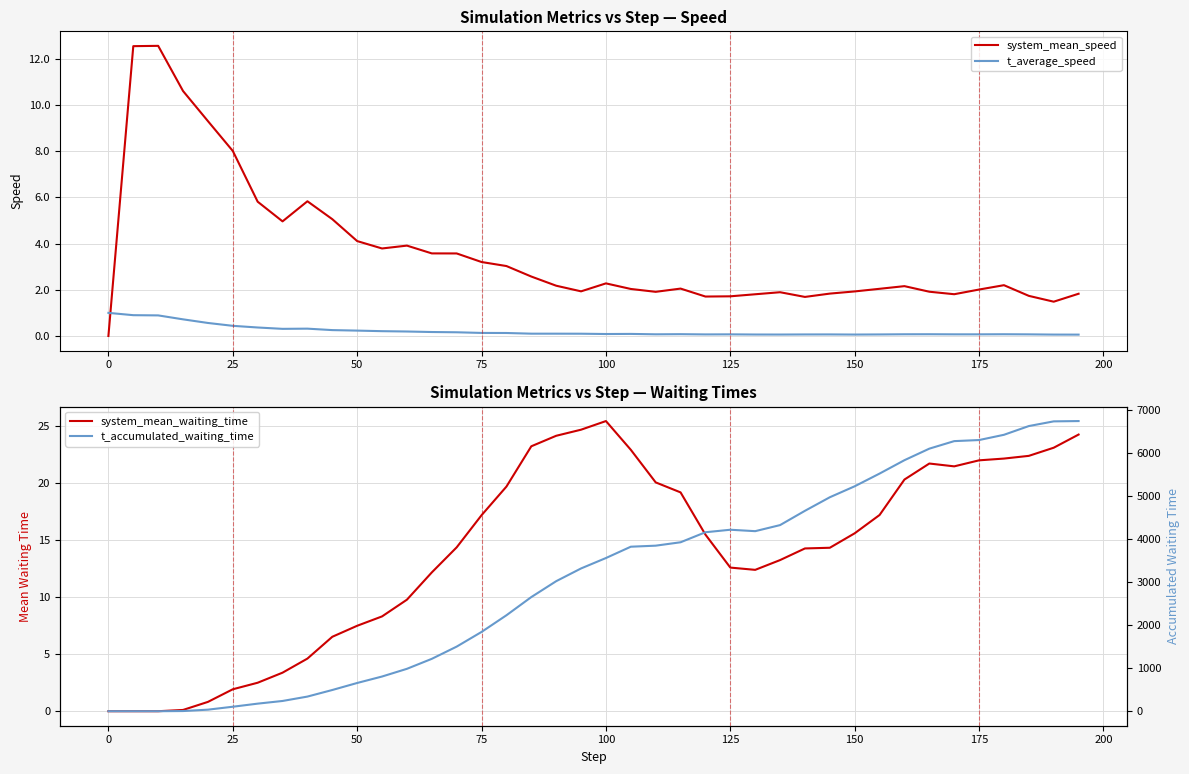

How many times do t_average_speed and system_mean_waiting_time cross each other?

1